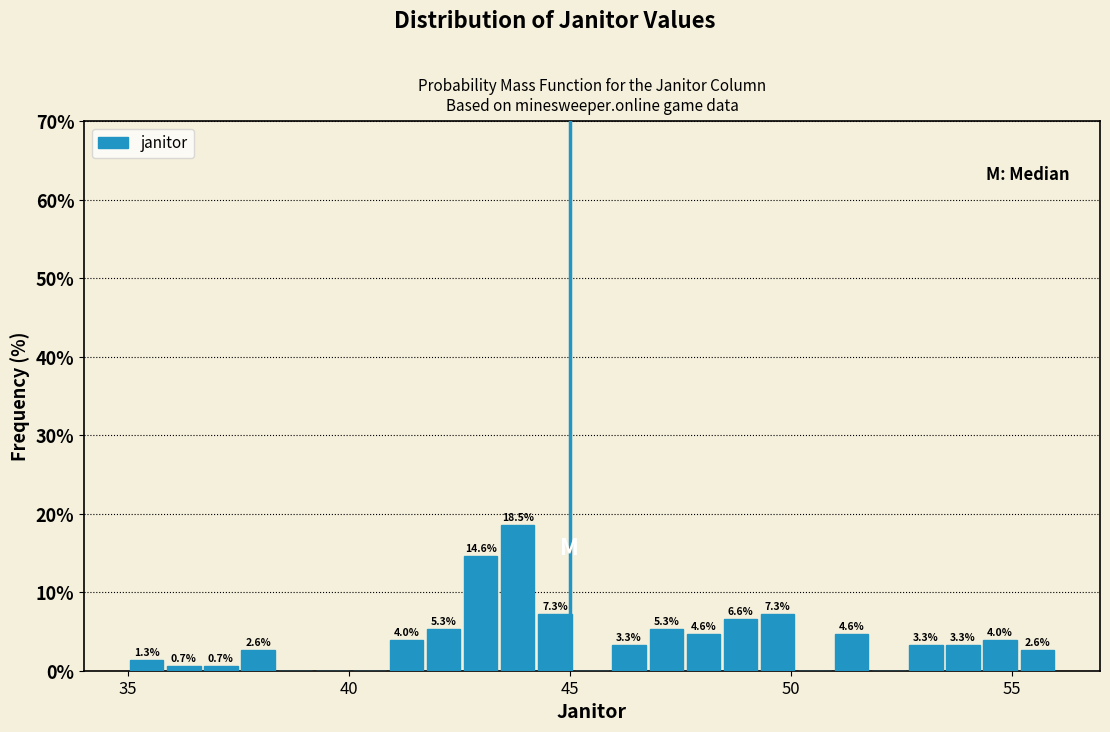

Read against the x-axis, roughly where is the centre of the tallest bar?

44.0